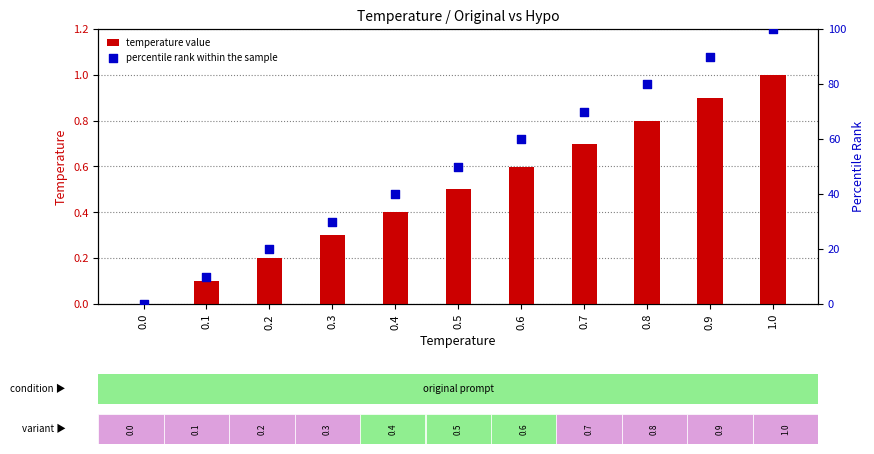

Which series has the largest total across all categories?

percentile rank within the sample